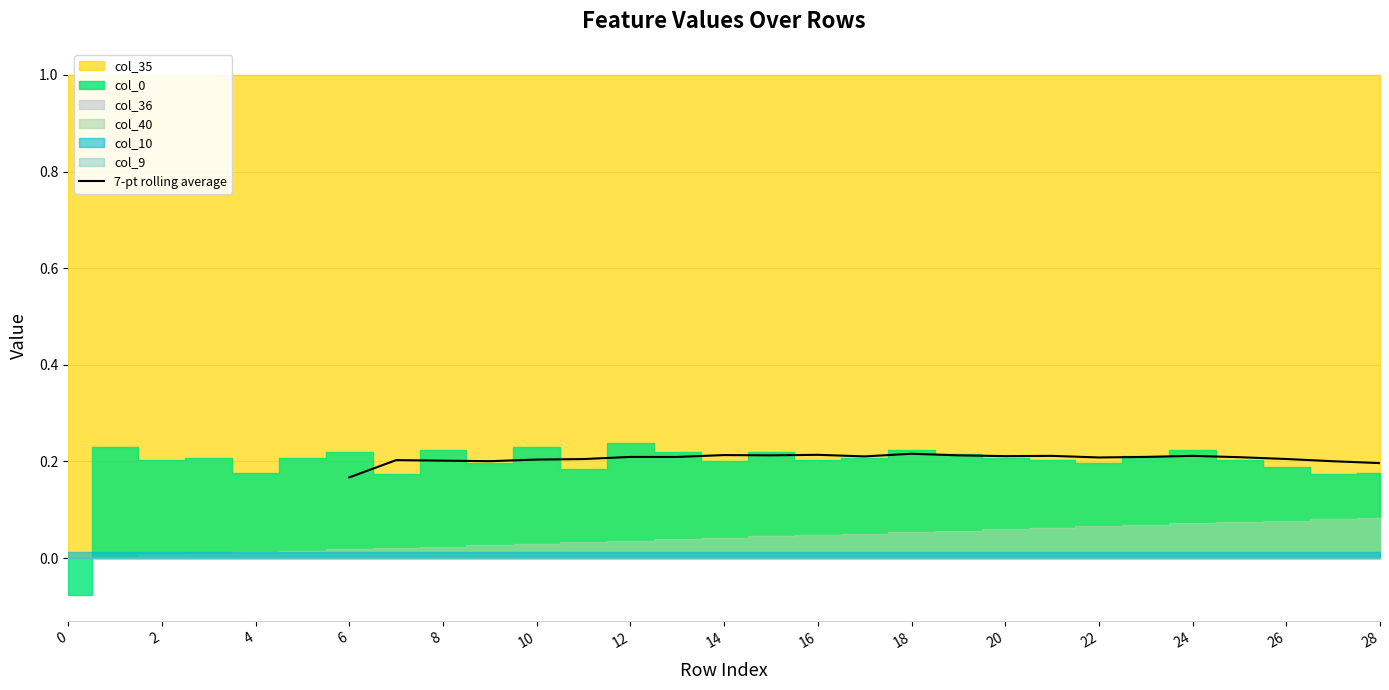

How many values are between 0 and 1?

23